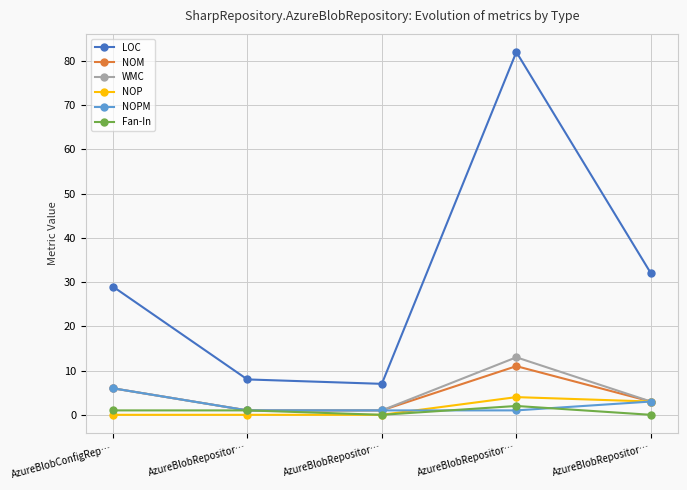

Is the value of WMC at AzureBlobConfigRep… greater than the value of NOPM at AzureBlobRepositor…?

Yes